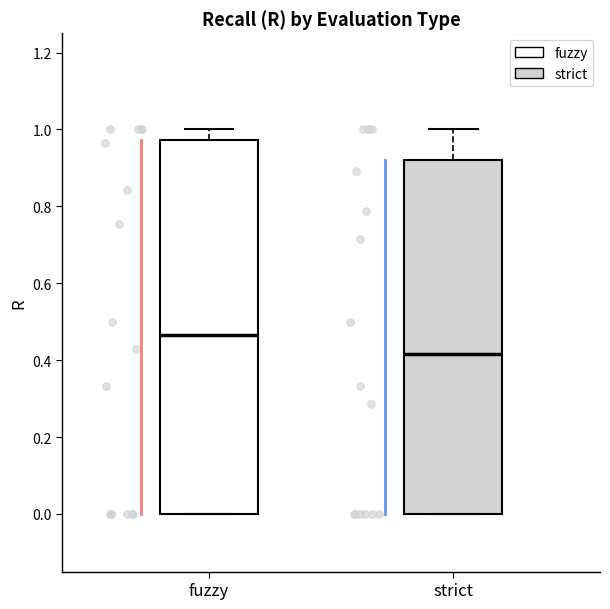

Reading left to right, transcribe this box plot: for each box, give where its median line is, the range the box spans, and where its two whiskers end, as read against the y-axis. The values are not printed on the chart, so give them approximately, as read against the axis.

fuzzy: median 0.46, box 0.00 to 0.98, whiskers 0.00 to 1.00
strict: median 0.42, box 0.00 to 0.92, whiskers 0.00 to 1.00